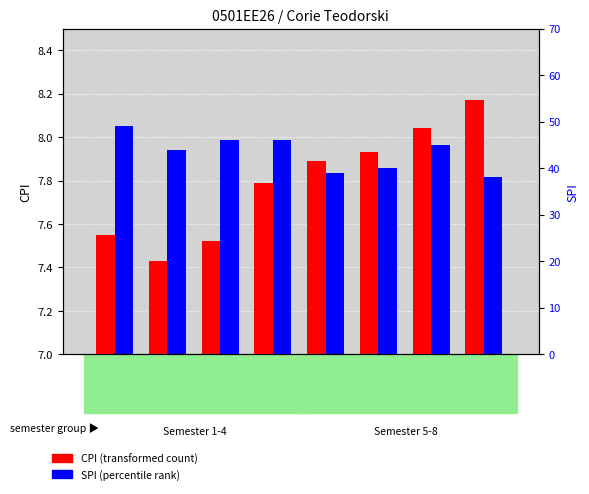

At which label does SPI first exceed 45?

1